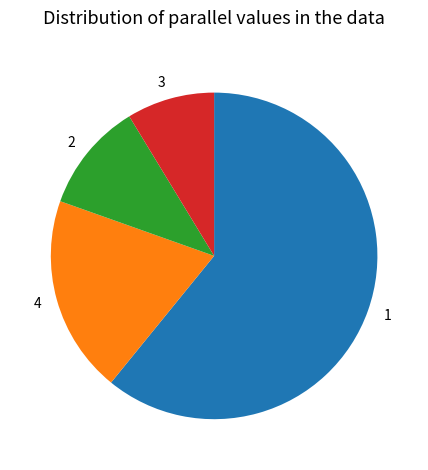

What is the ratio of the value at 1 to the value at 2?

5.6